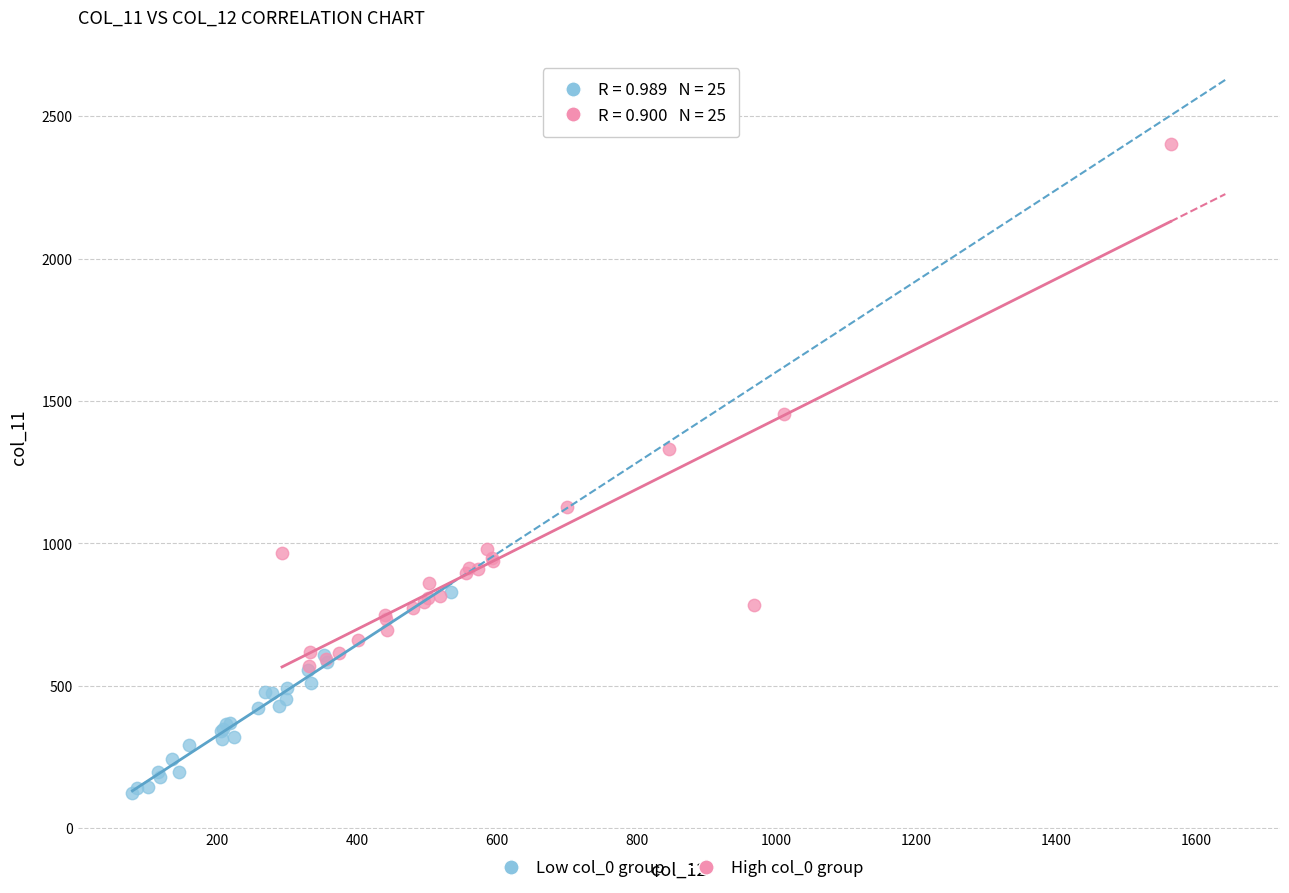

Which series has the widest spread of Y values?

High col_0 group